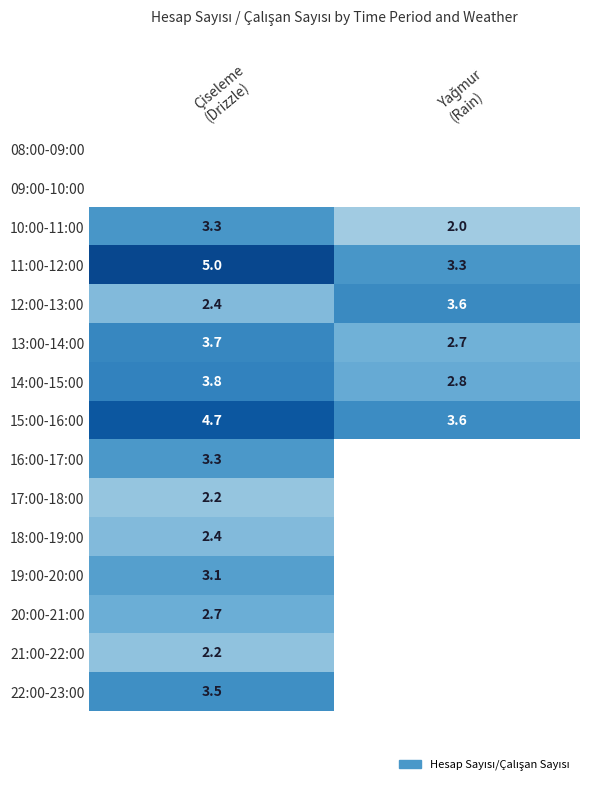

What is the difference between the maximum and minimum values in the 15:00-16:00 series?

1.1